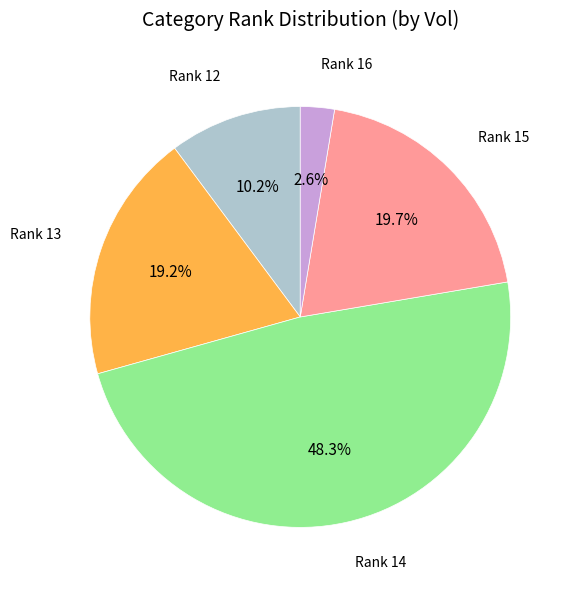

Is there a majority slice in this chart?

No